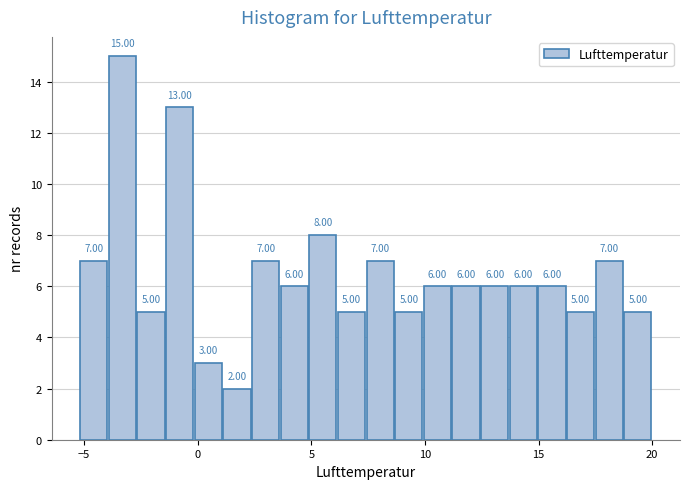

Read against the x-axis, roughly where is the centre of the tallest bar?

-3.5